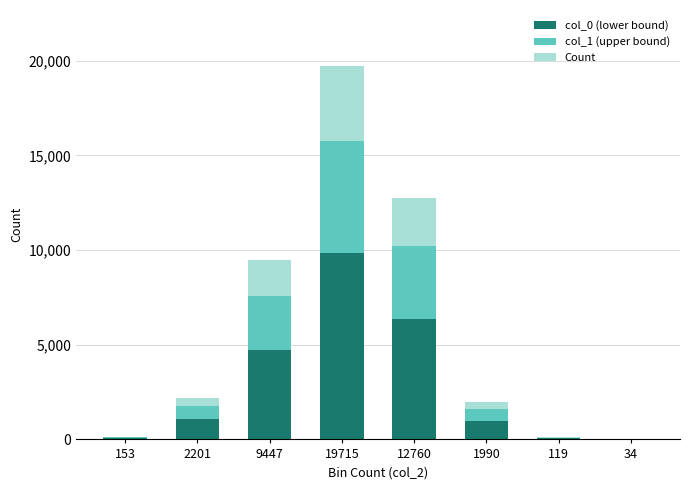

The col_0 (lower bound) series shows 13222 at 19715. True or false?

False